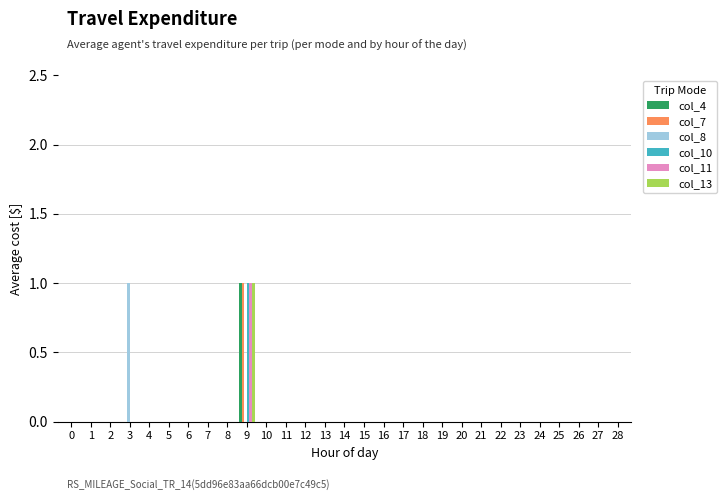

What is the total value across all series at 9?

5